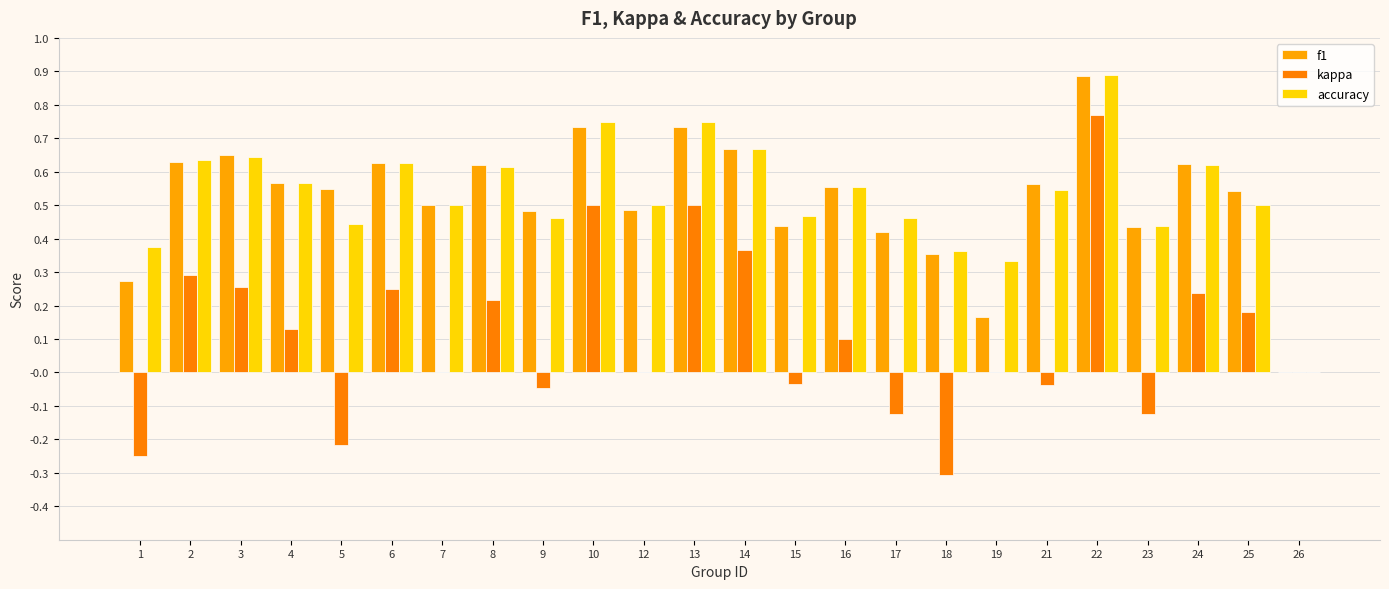

At which label does kappa reach its minimum?

18